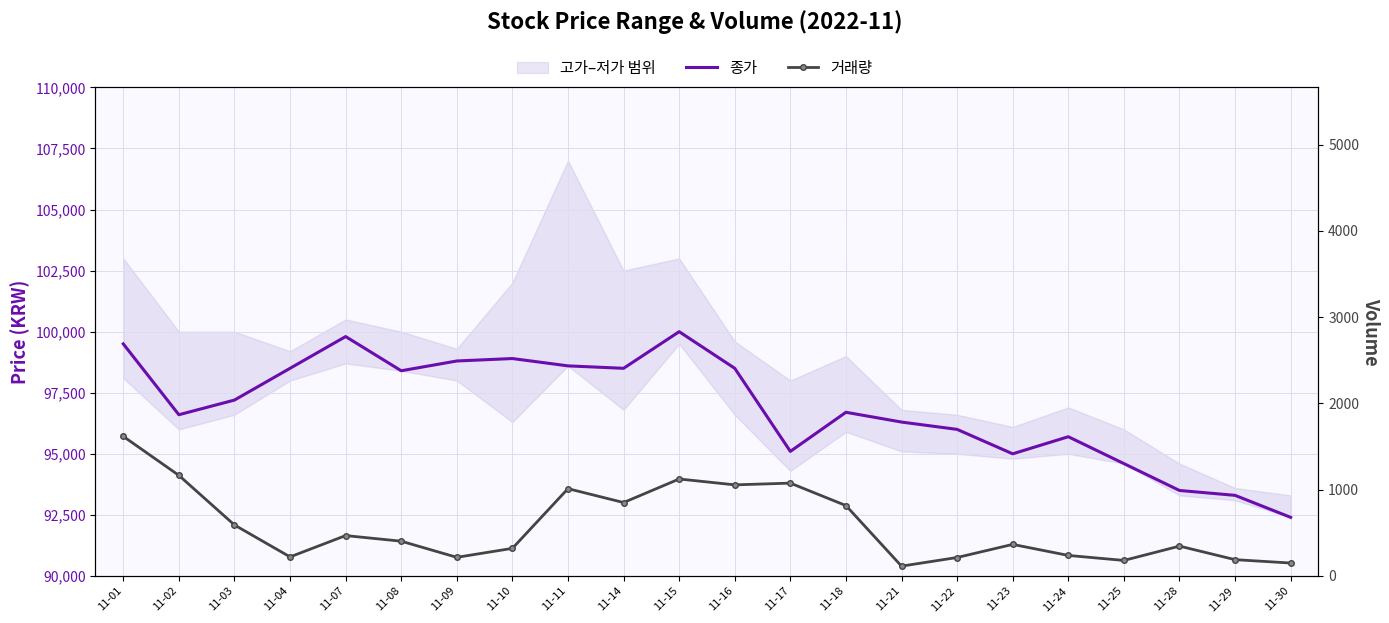

How many data points in 종가 are above 97200?

10